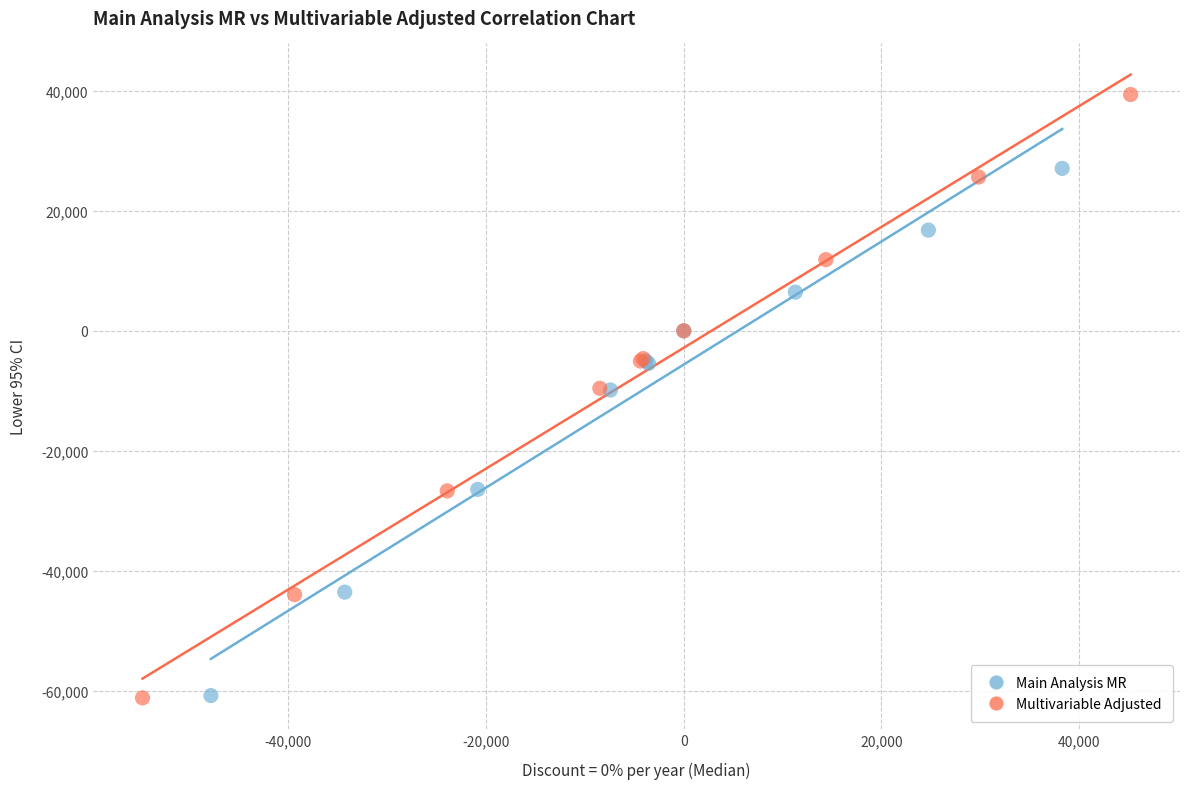

Which series has the widest spread of Y values?

Multivariable Adjusted